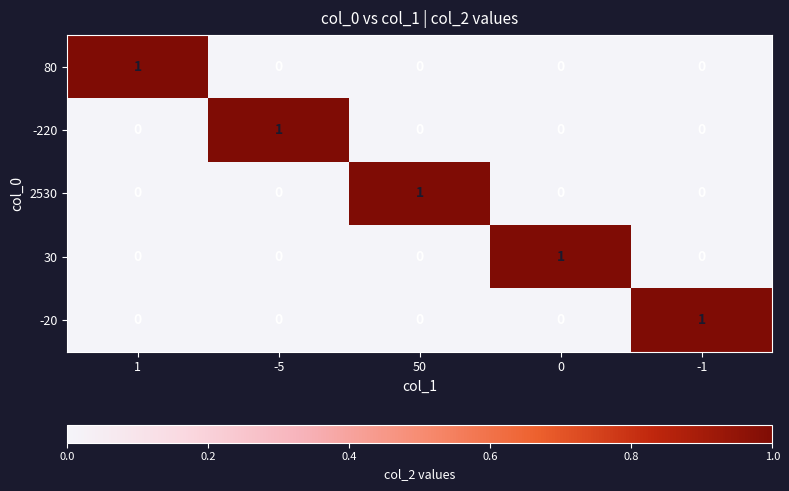

What is the greatest value displayed?

1